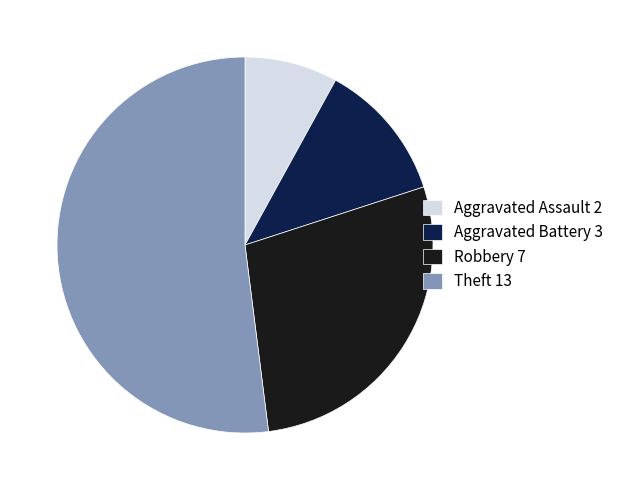

The Robbery slice represents 28% of the pie. True or false?

True